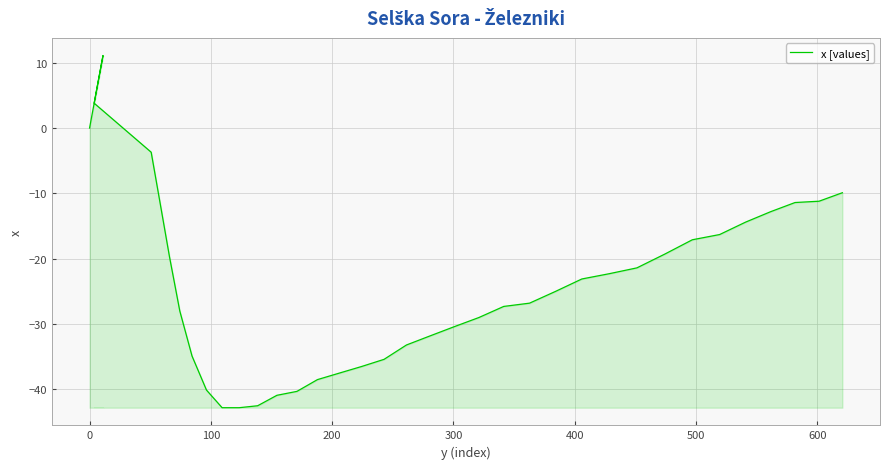

The value at 0 is 0.0. True or false?

True